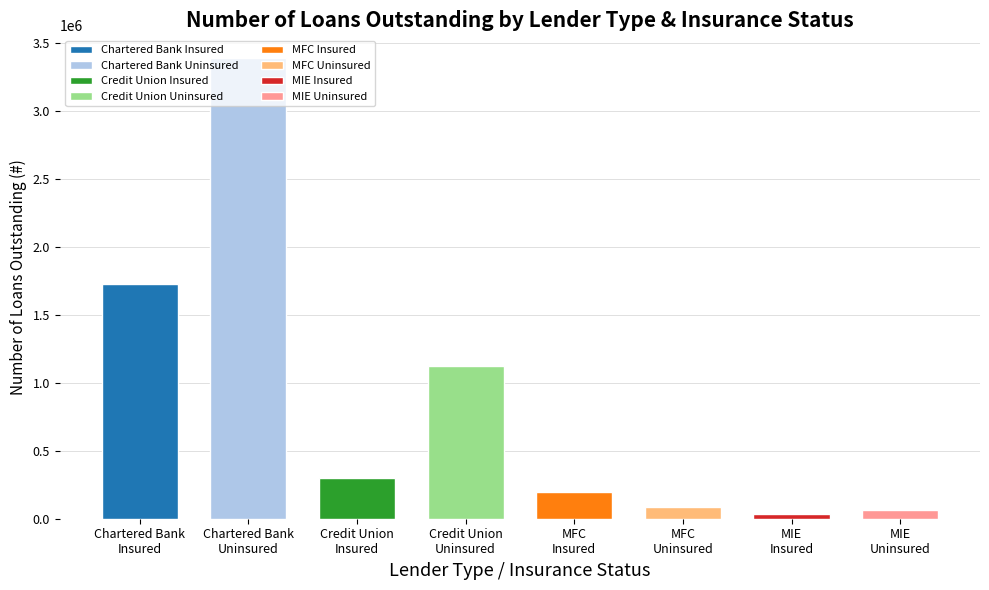

What is the difference between the maximum and minimum values?

3351998